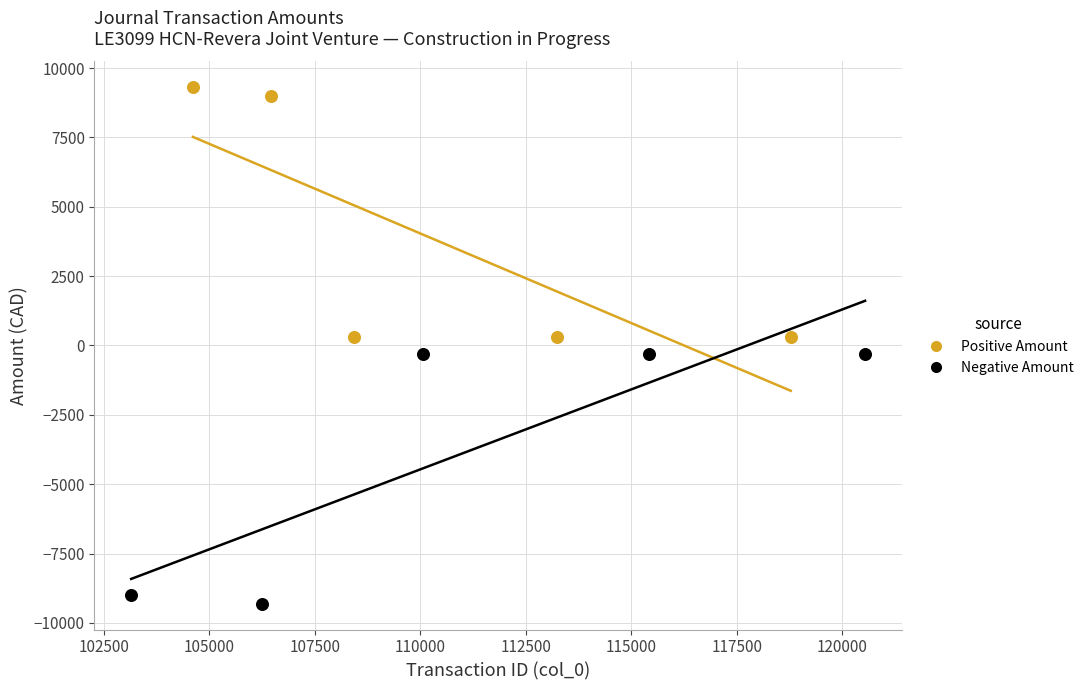

Which series contains the highest Y value?

Positive Amount